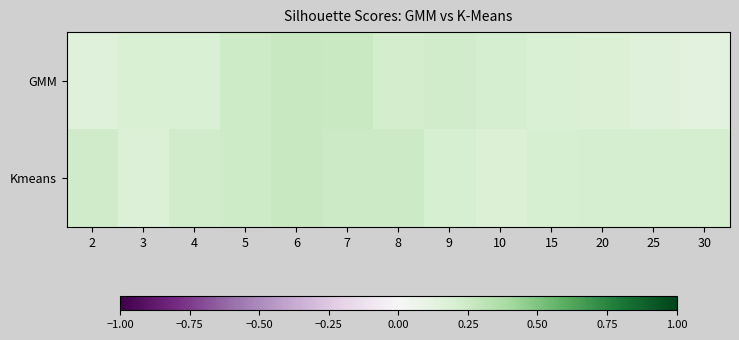

Between 4 and 30, which is larger?

4